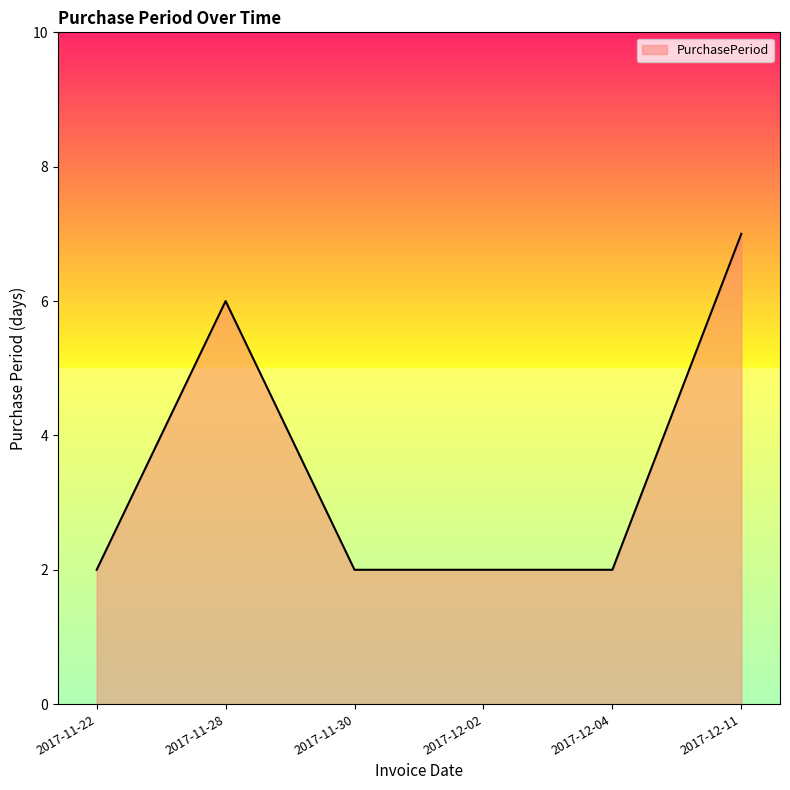

Reading left to right, list all the values displayed in this chart.

2017-11-22=2	2017-11-28=6	2017-11-30=2	2017-12-02=2	2017-12-04=2	2017-12-11=7